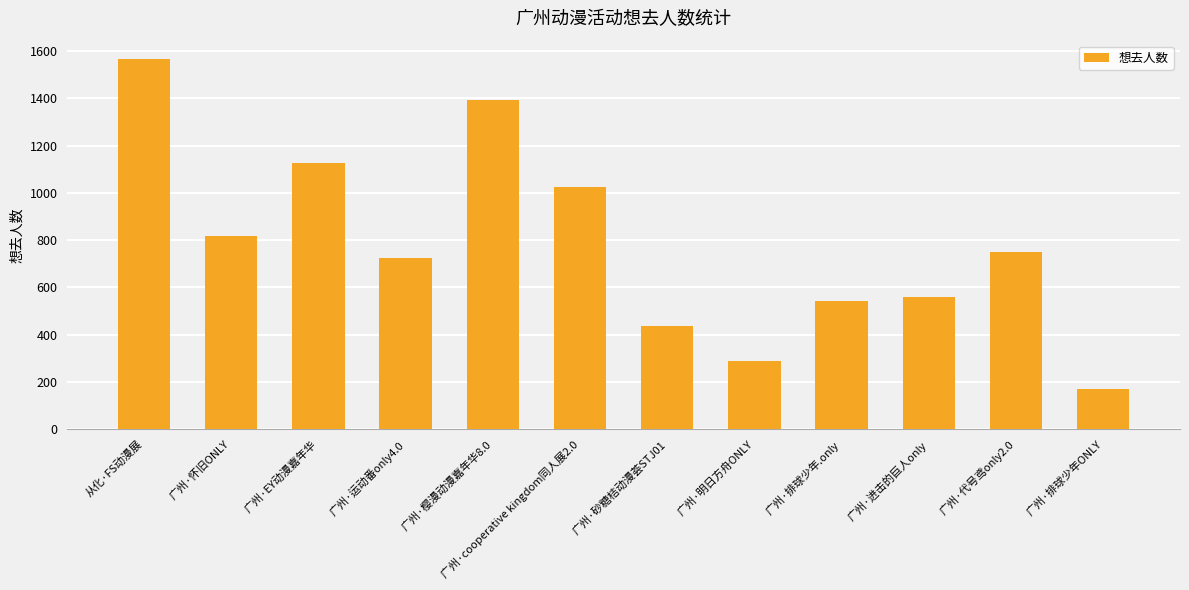

What position from the left is 广州·进击的巨人only?

10